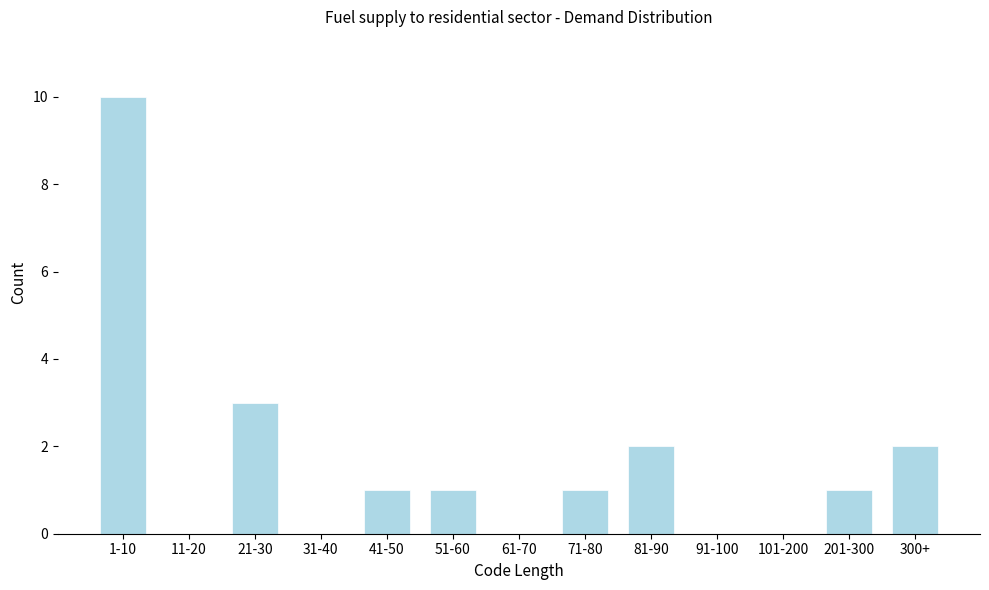

Reading left to right, list all the values displayed in this chart.

1-10=10	11-20=0	21-30=3	31-40=0	41-50=1	51-60=1	61-70=0	71-80=1	81-90=2	91-100=0	101-200=0	201-300=1	300+=2